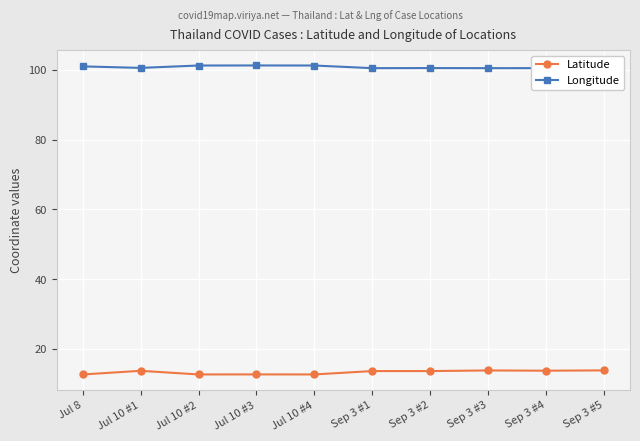

Is this an area chart (filled region under the line)?

No